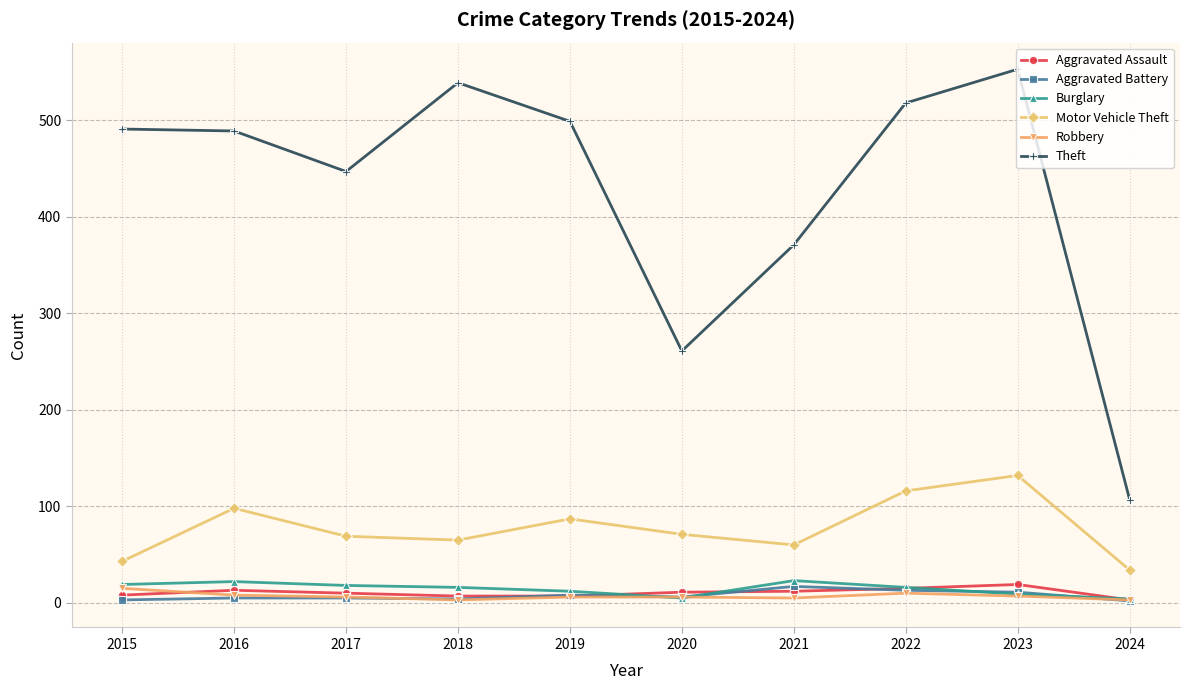

What is the smallest value displayed?

2